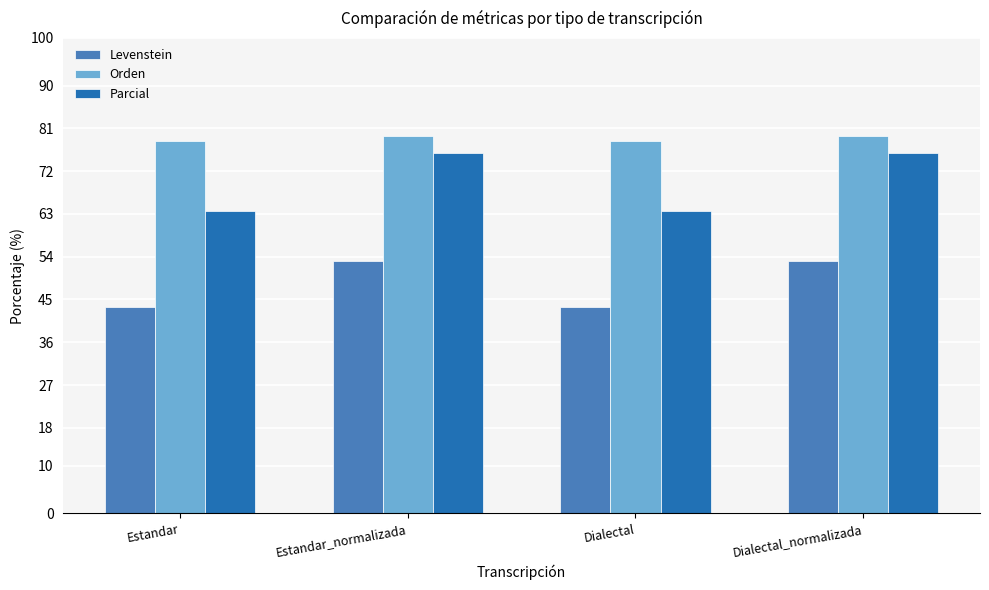

Which series has the widest spread of values?

Parcial